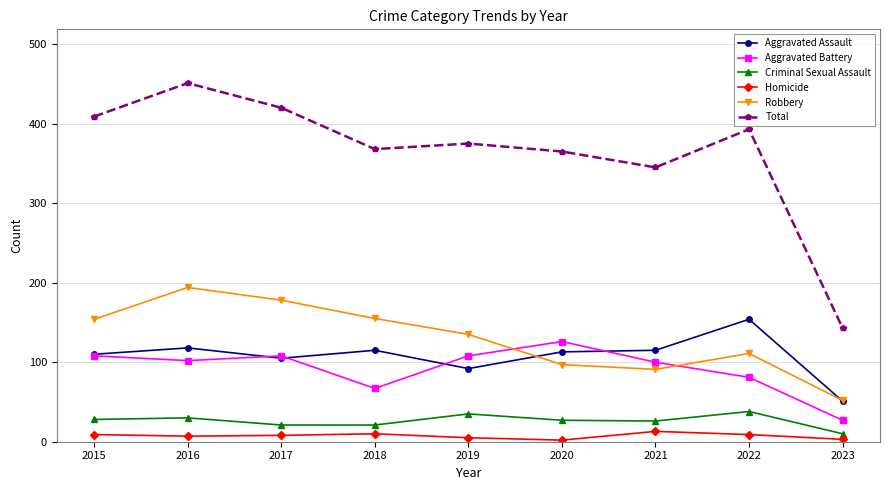

What is the maximum value shown in the chart?

451